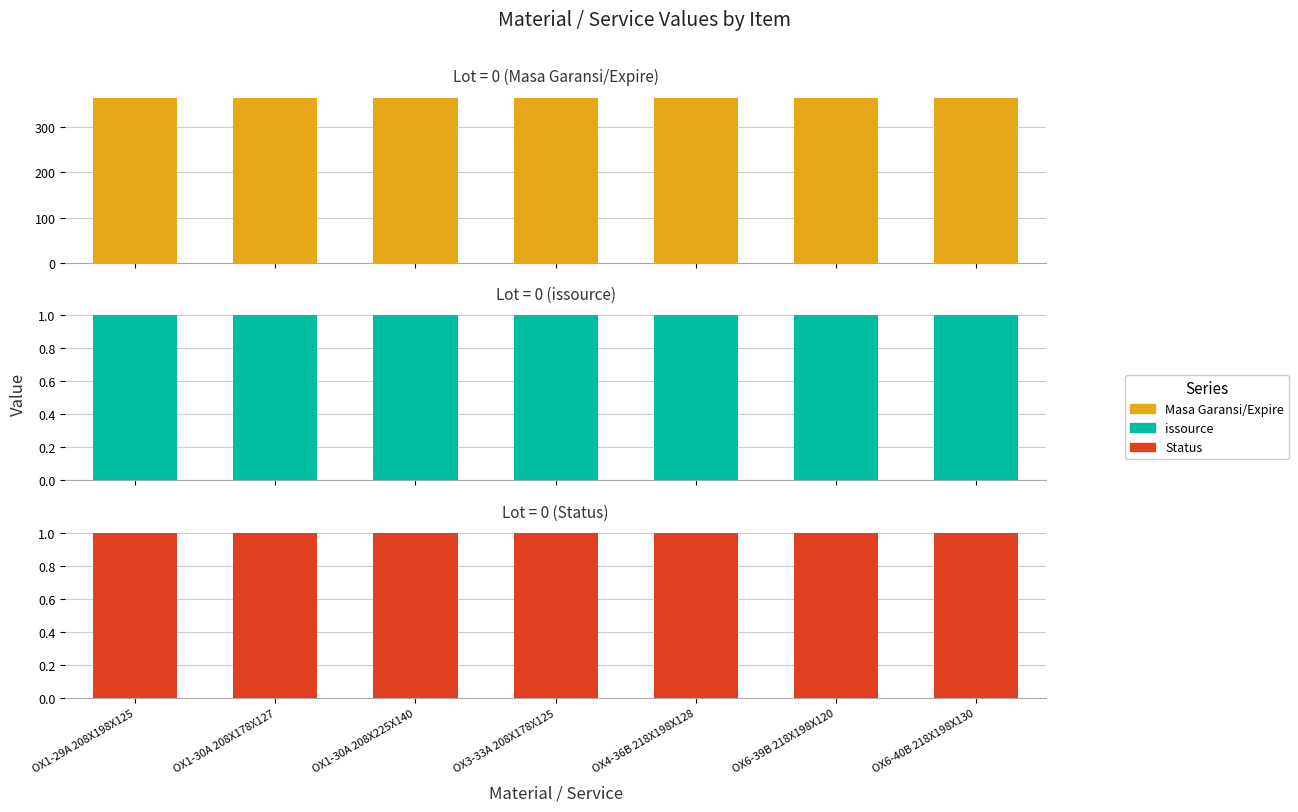

What is the sum of all issource values?

7